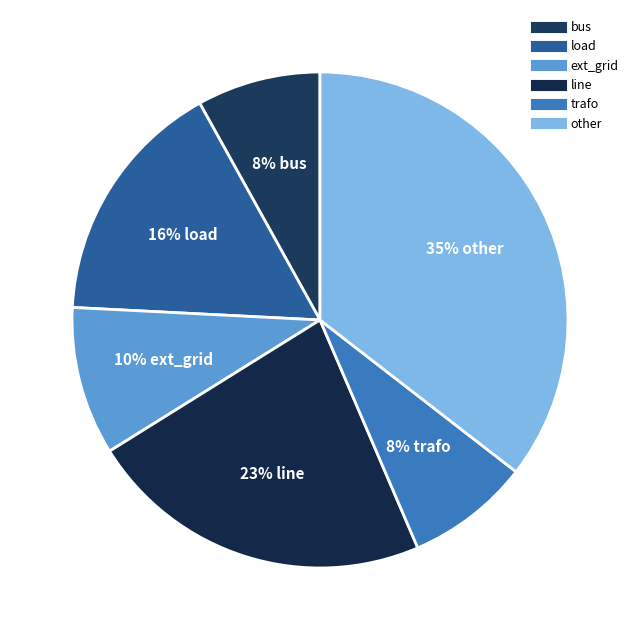

To the nearest percent, what is the average slice percentage?

17%